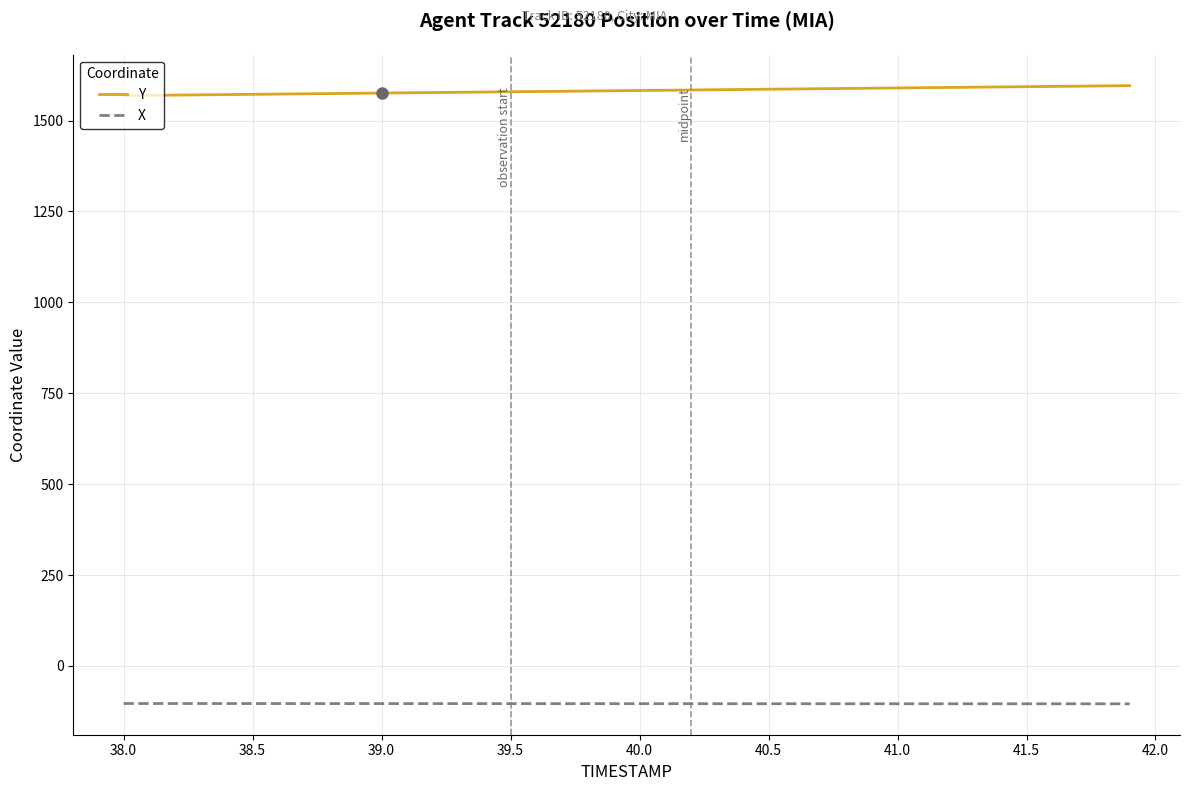

What are all the series names shown in the legend?

Y, X